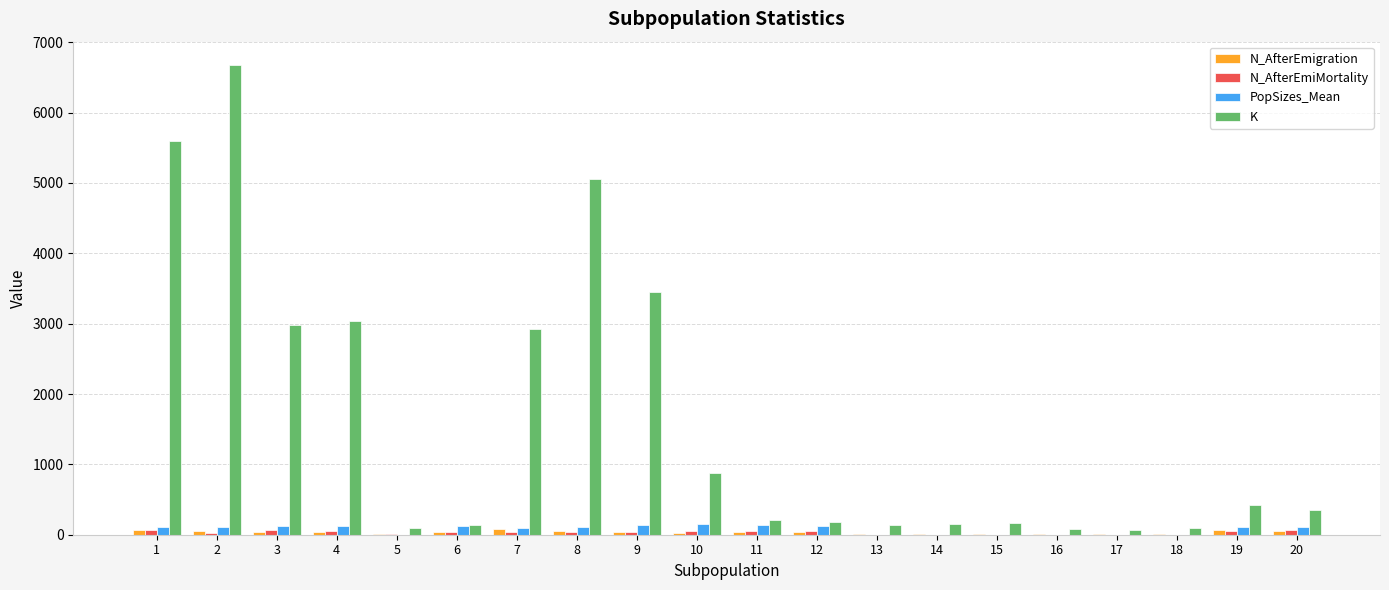

Between 4 and 20, which series saw the biggest shift?

K